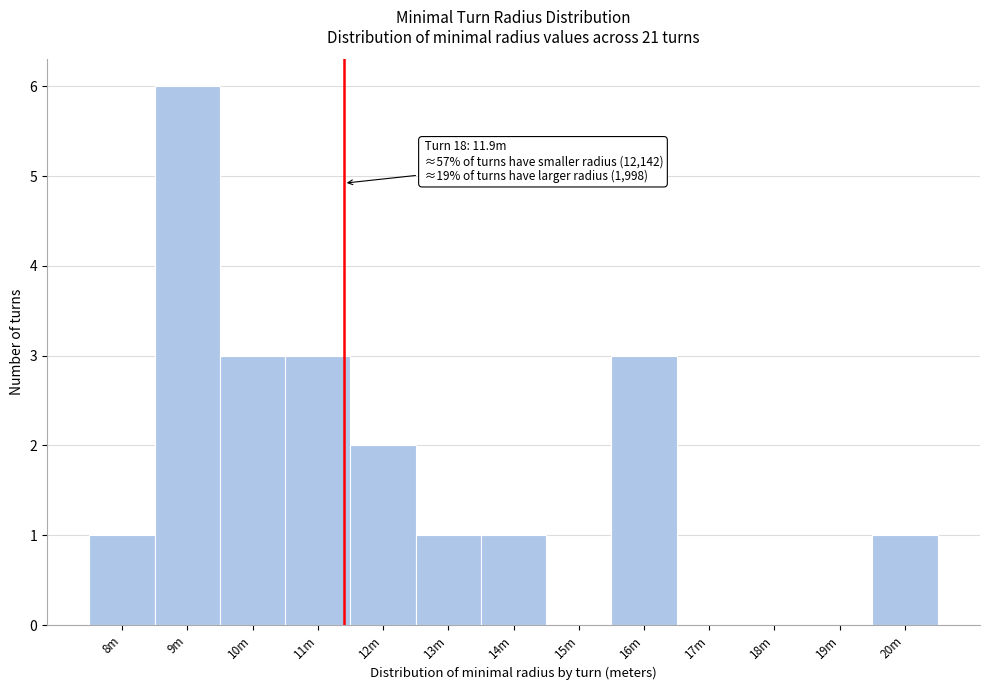

Reading left to right, list all the values displayed in this chart.

8m=1	9m=6	10m=3	11m=3	12m=2	13m=1	14m=1	15m=0	16m=3	17m=0	18m=0	19m=0	20m=1